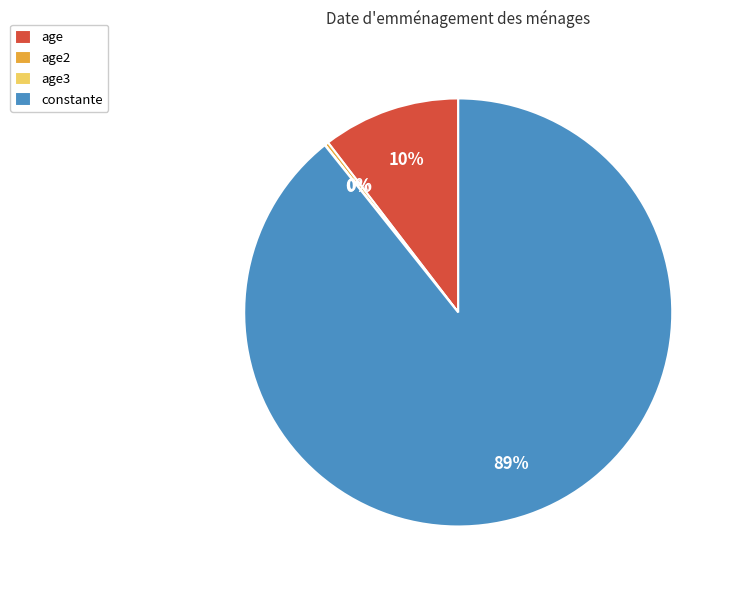

To the nearest percent, what is the average slice percentage?

25%